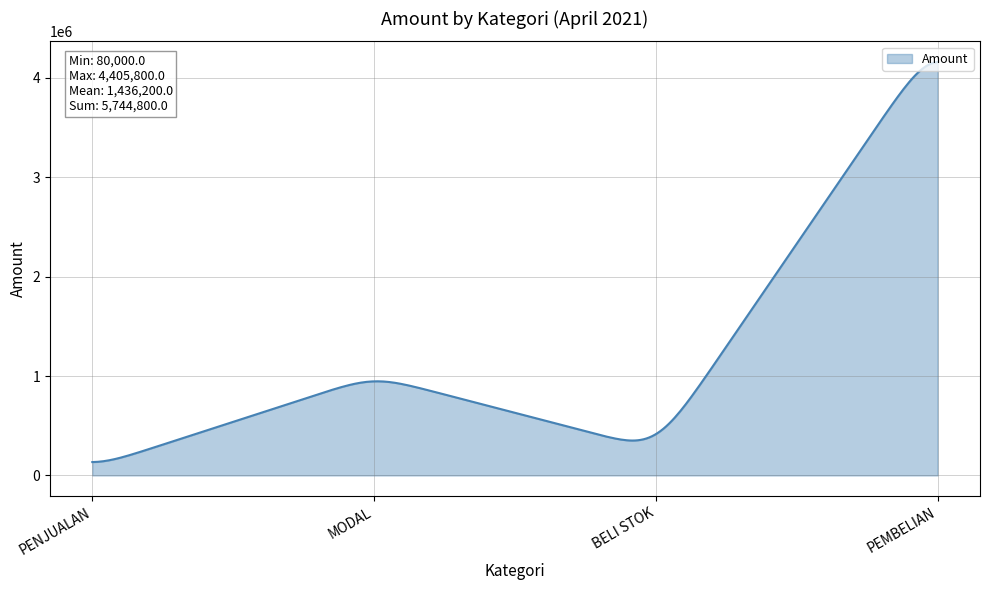

What is the maximum value shown in the chart?

4160389.1